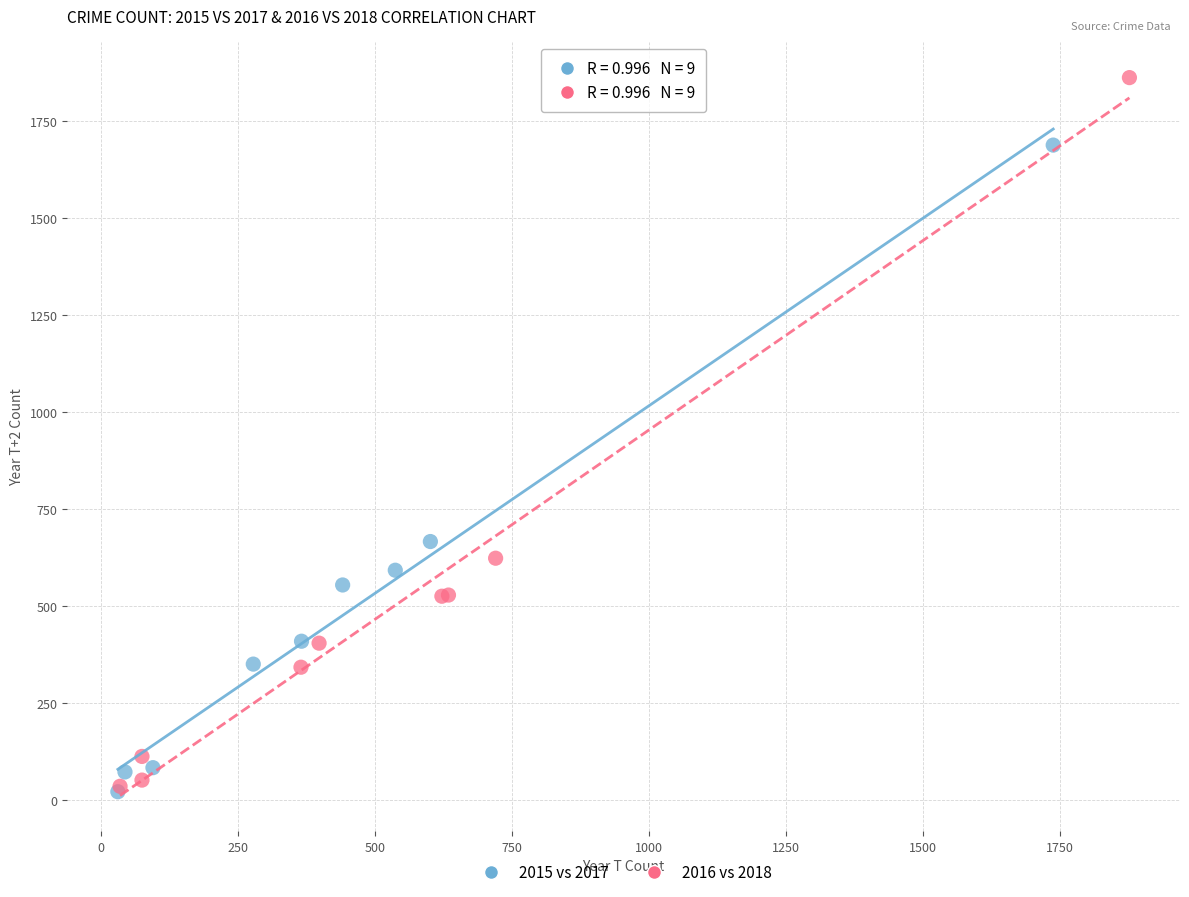

Which series contains the highest Y value?

2016 vs 2018